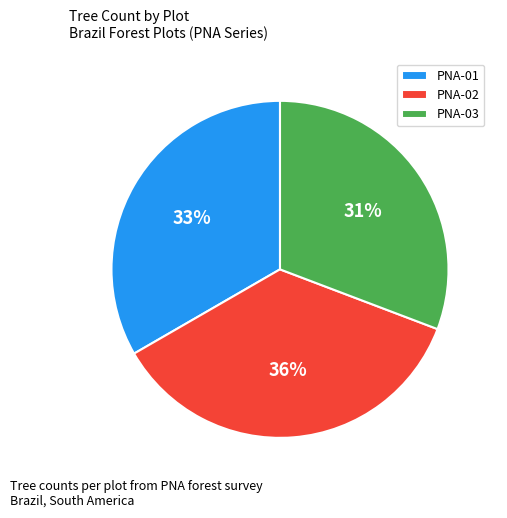

To the nearest percent, what is the difference between the largest and smallest slice percentages?

5%